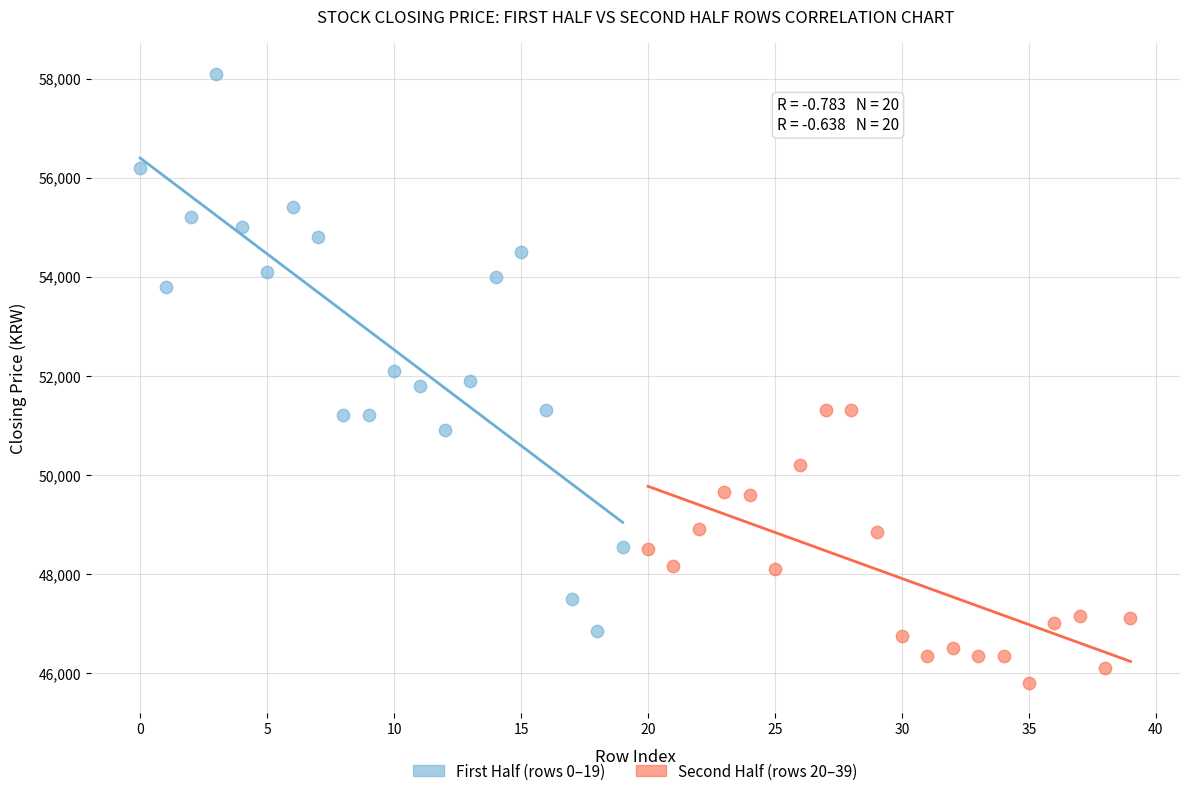

Which series has the largest Y range (max minus min)?

First Half (rows 0–19)